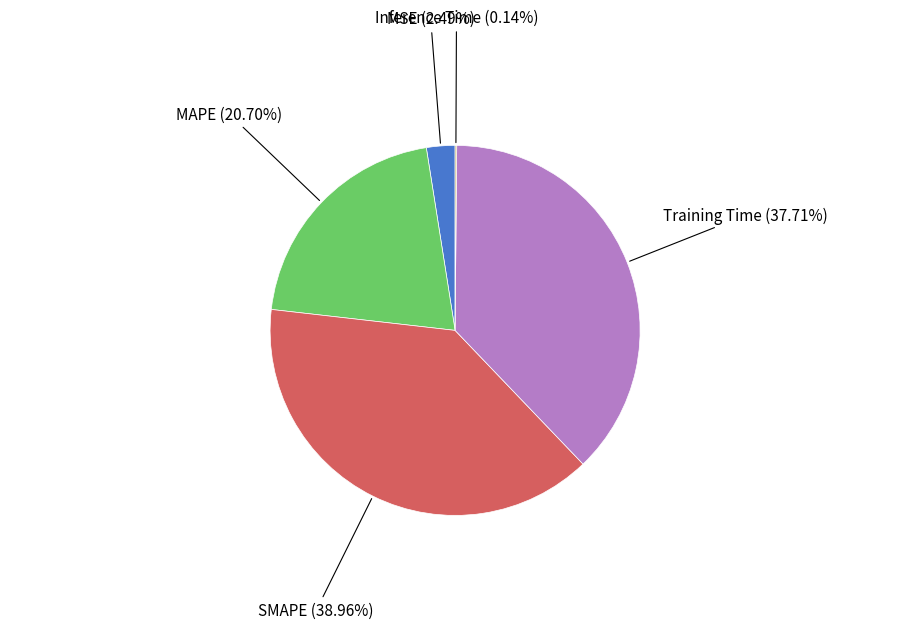

Does any single category account for the majority?

No